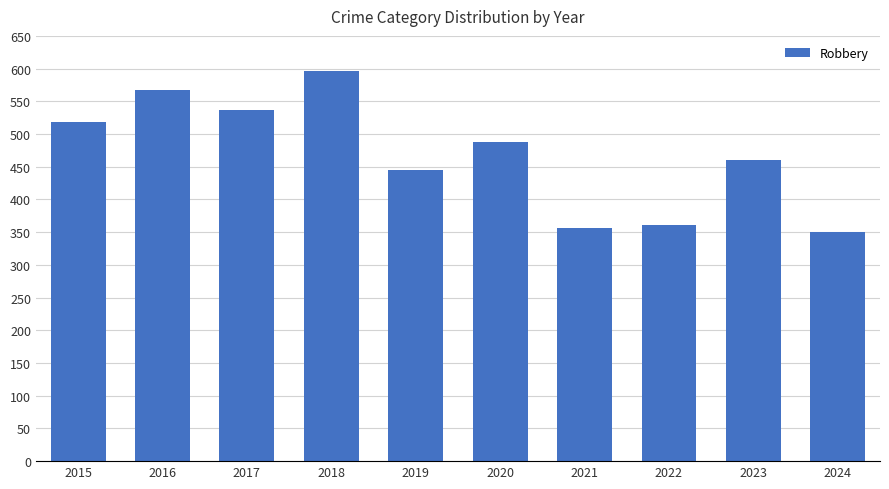

What is the smallest value displayed?

350